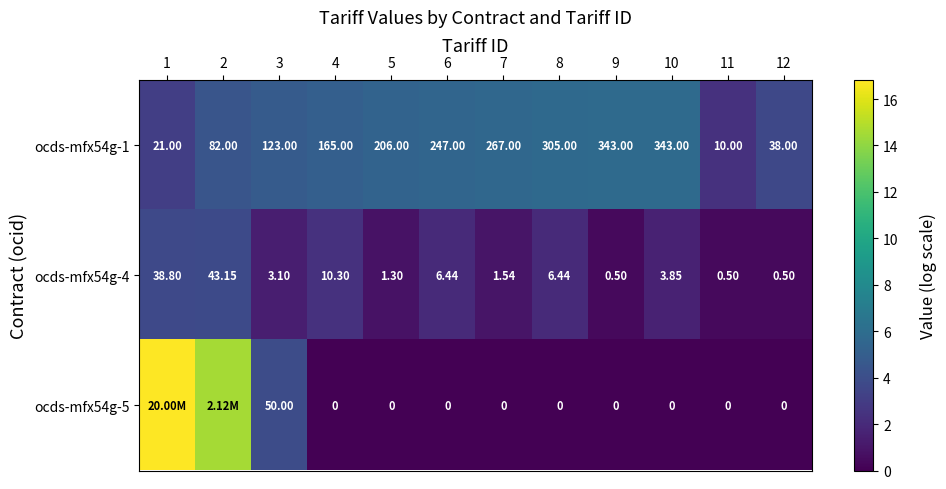

At which category is the sum across all series the highest?

1